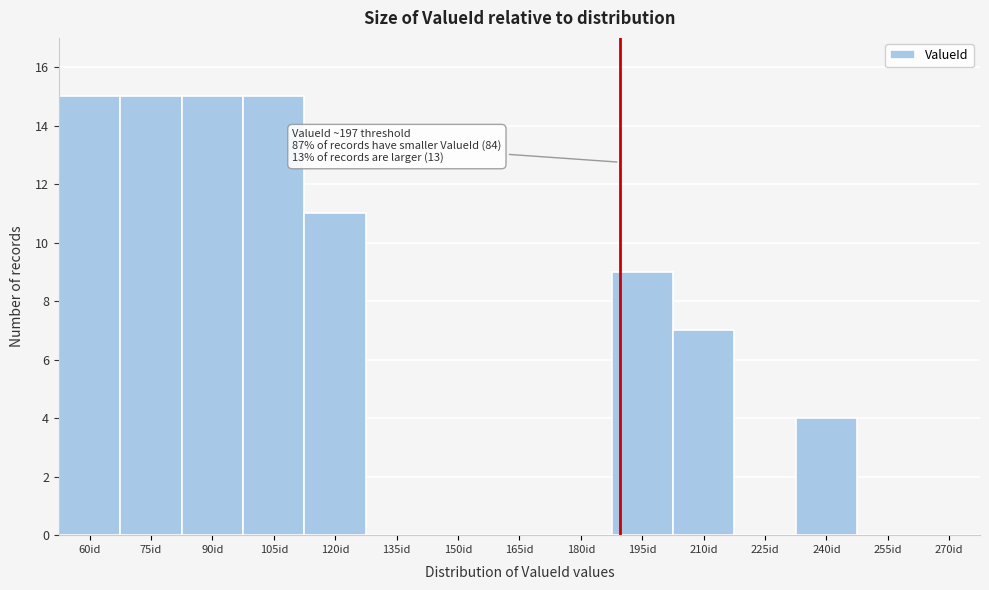

Reading left to right, transcribe all the data shown in this chart.

60id=15	75id=15	90id=15	105id=15	120id=11	135id=0	150id=0	165id=0	180id=0	195id=9	210id=7	225id=0	240id=4	255id=0	270id=0